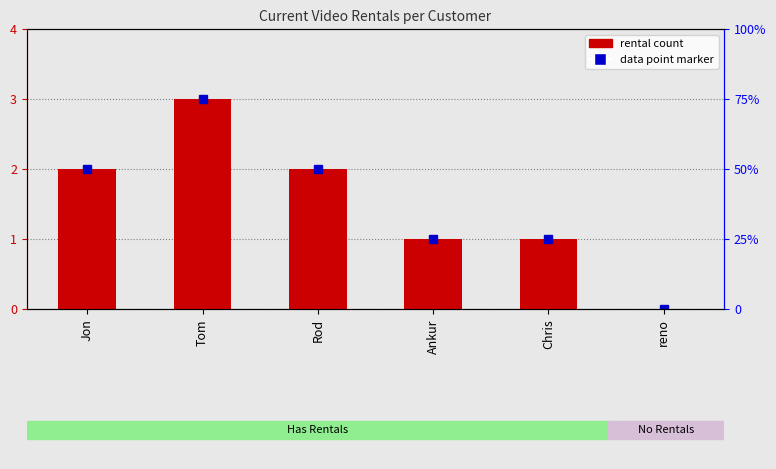

What is the difference between the values at Tom and Jon?

1